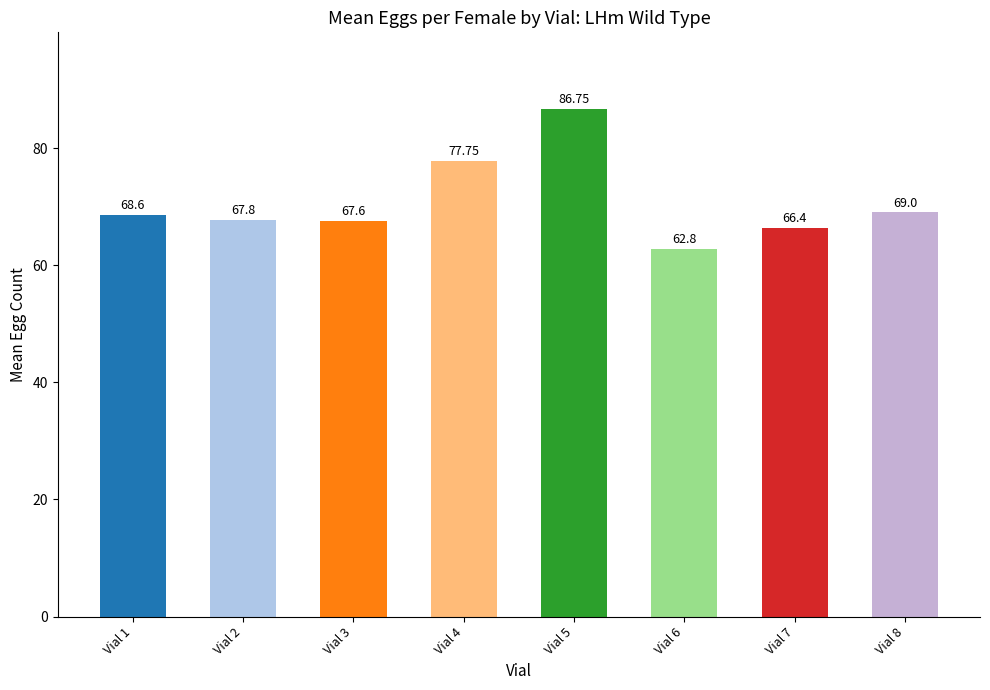

List the labels in order of value, largest first.

Vial 5, Vial 4, Vial 8, Vial 1, Vial 2, Vial 3, Vial 7, Vial 6